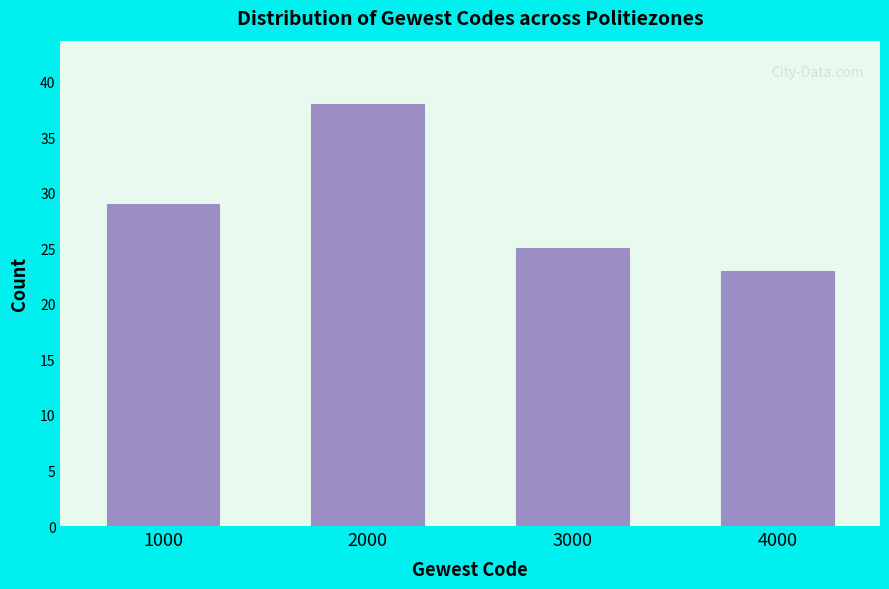

Reading left to right, what are all the values shown in this chart?

1000=29	2000=38	3000=25	4000=23